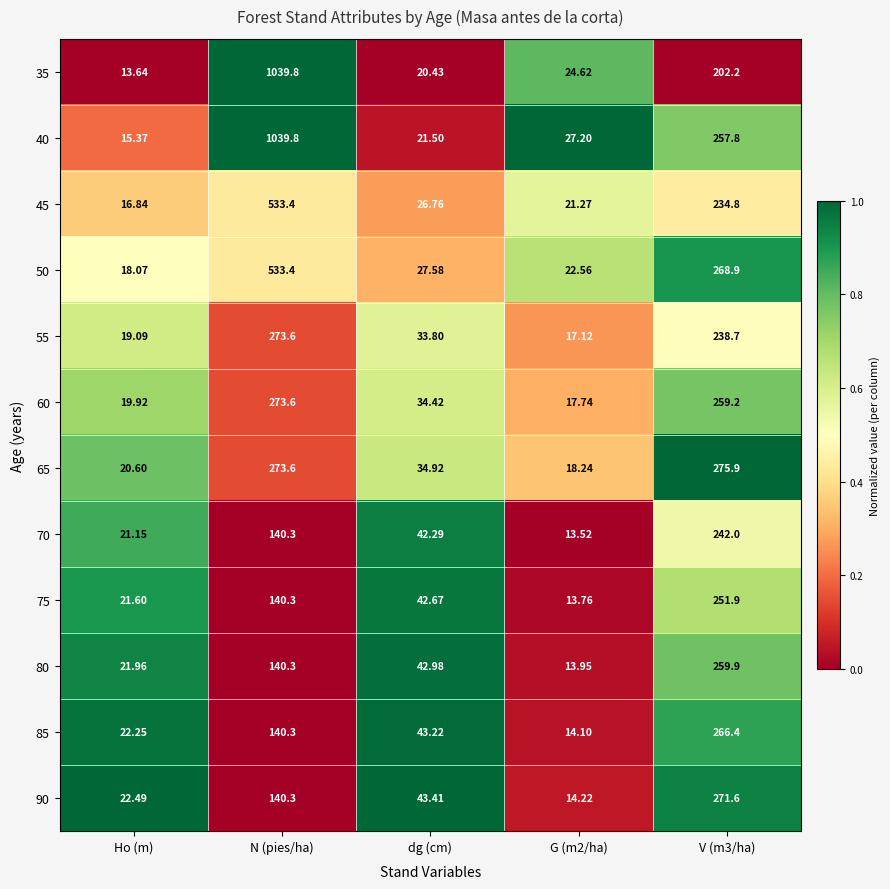

Where is 60 nearest to the value 145?

dg (cm)